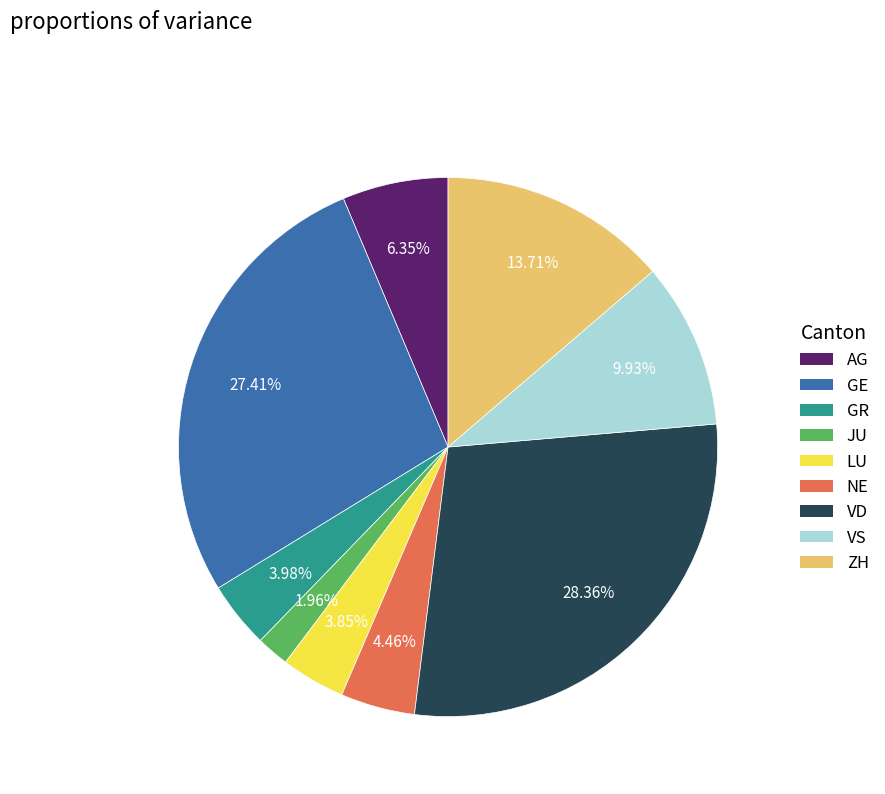

How many segments does this pie chart have?

9